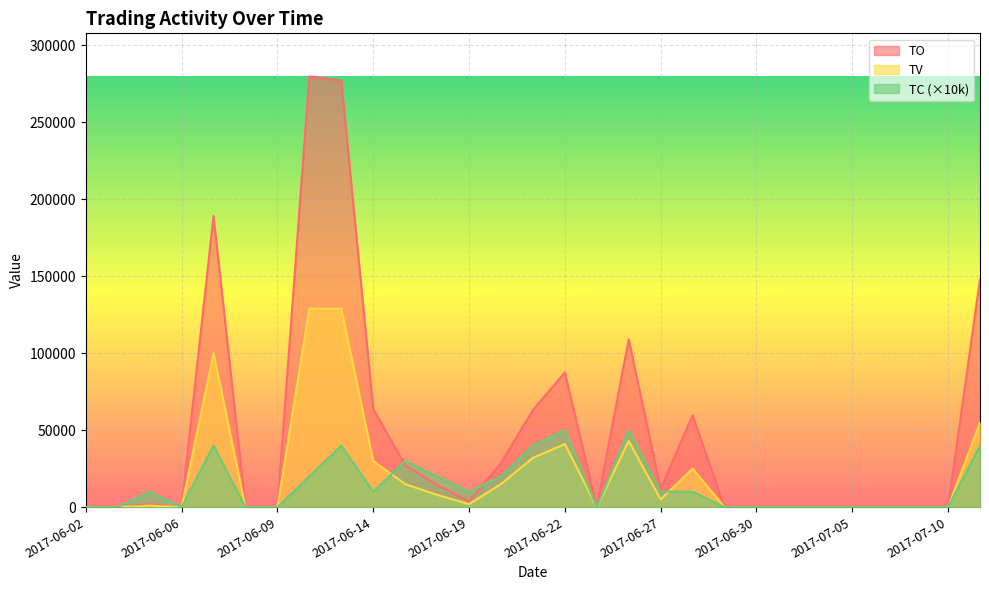

At how many categories does at least one series exceed 51016?

9